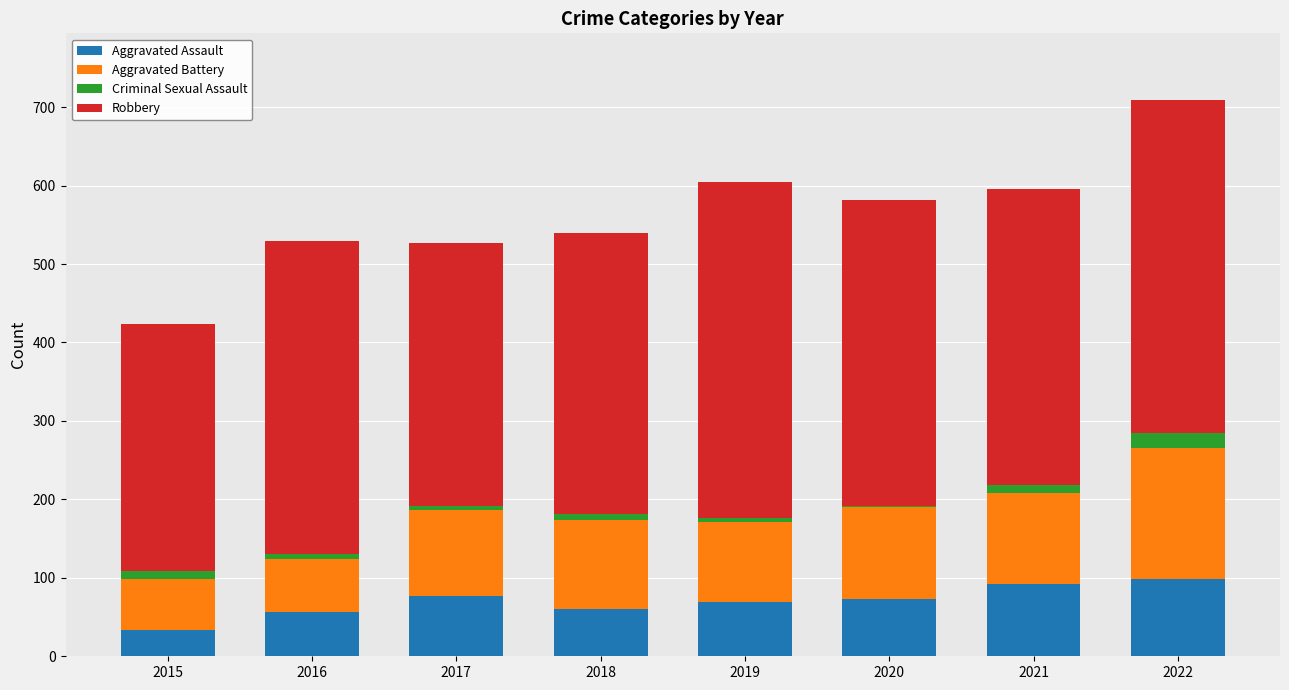

At which category is the sum across all series the highest?

2022